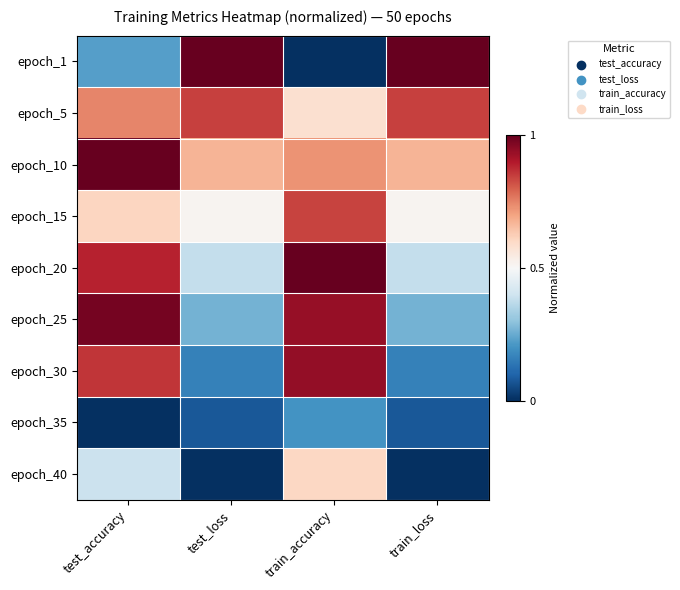

Reading left to right, what are all the values shown in this chart?

epoch_1: test_accuracy=0.2	test_loss=1.0	train_accuracy=0.0	train_loss=1.0
epoch_5: test_accuracy=0.7	test_loss=0.8	train_accuracy=0.6	train_loss=0.8
epoch_10: test_accuracy=1.0	test_loss=0.7	train_accuracy=0.7	train_loss=0.7
epoch_15: test_accuracy=0.6	test_loss=0.5	train_accuracy=0.8	train_loss=0.5
epoch_20: test_accuracy=0.9	test_loss=0.4	train_accuracy=1.0	train_loss=0.4
epoch_25: test_accuracy=1.0	test_loss=0.3	train_accuracy=0.9	train_loss=0.3
epoch_30: test_accuracy=0.9	test_loss=0.2	train_accuracy=0.9	train_loss=0.2
epoch_35: test_accuracy=0.0	test_loss=0.1	train_accuracy=0.2	train_loss=0.1
epoch_40: test_accuracy=0.4	test_loss=0.0	train_accuracy=0.6	train_loss=0.0